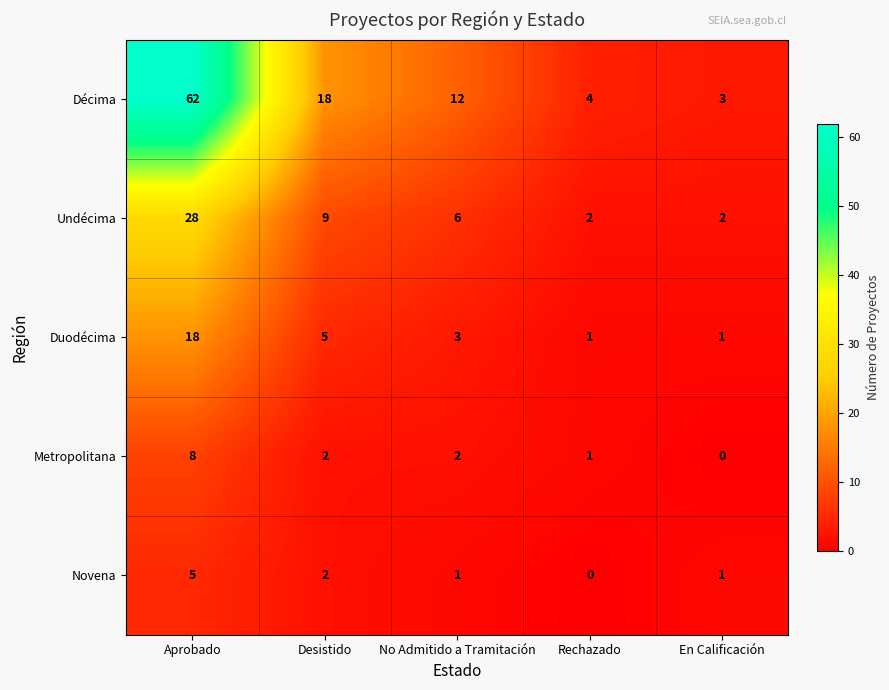

The value of Décima at En Calificación is 3. True or false?

True